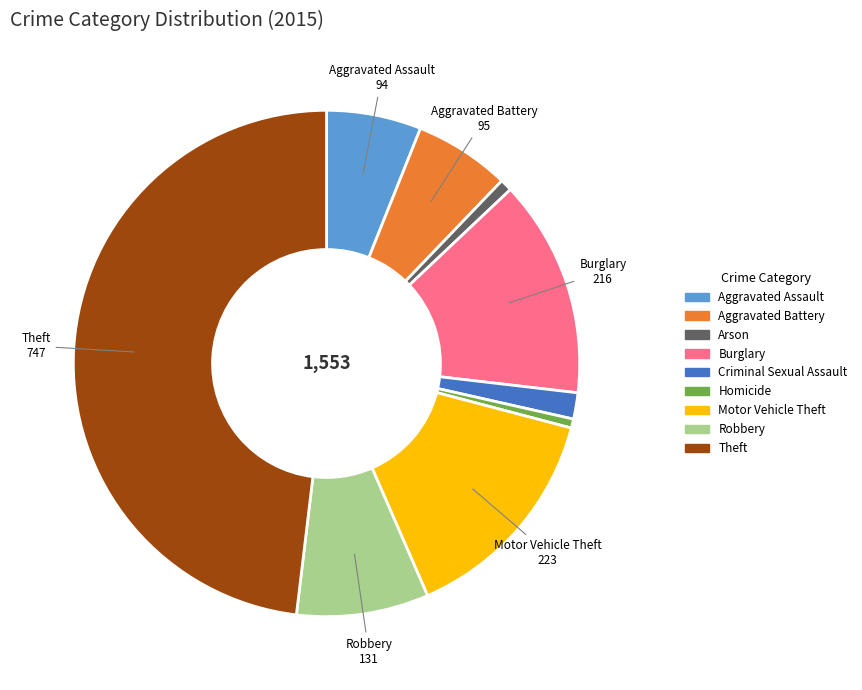

Is Aggravated Assault the majority of the pie?

No